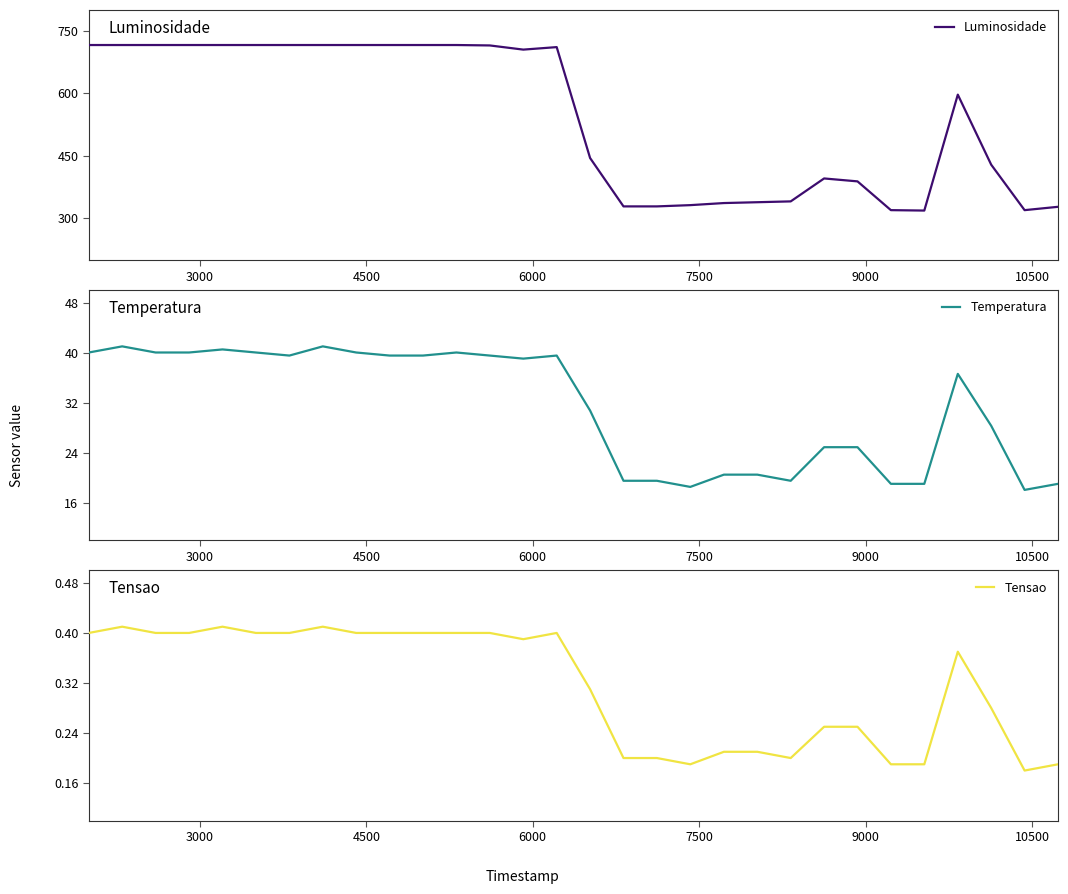

Rank the series by their maximum value, from highest to lowest.

Luminosidade, Temperatura, Tensao